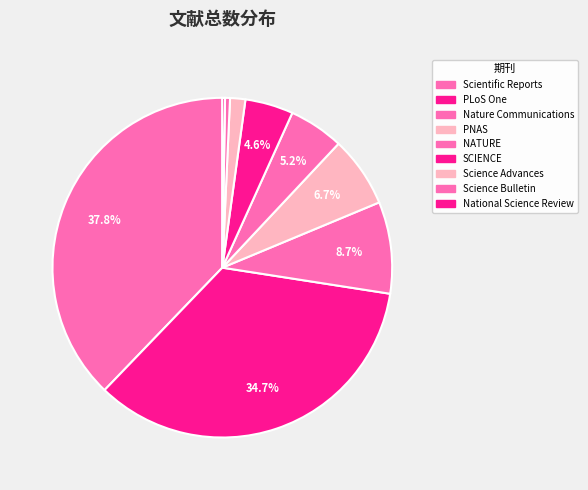

The SCIENCE slice represents 5% of the pie. True or false?

True